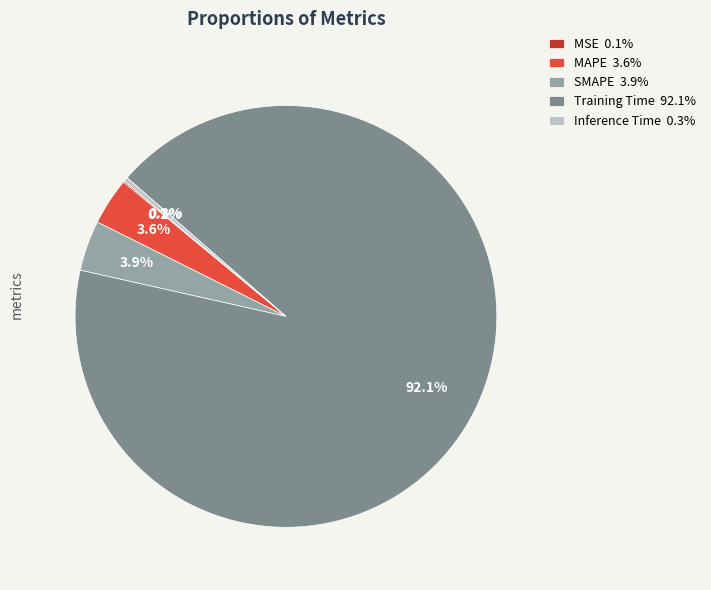

Does SMAPE 3.9% represent more than half of the total?

No